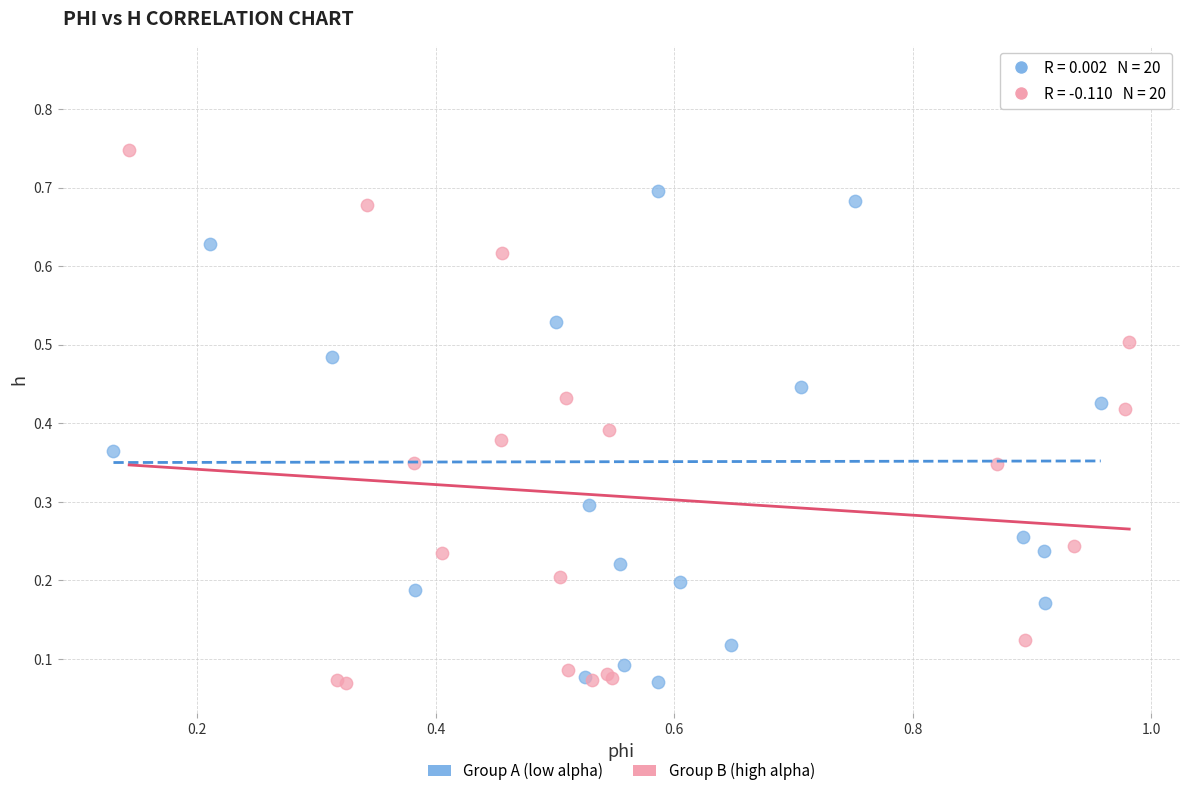

What are all the series names shown in the legend?

Group A (low alpha), Group B (high alpha)